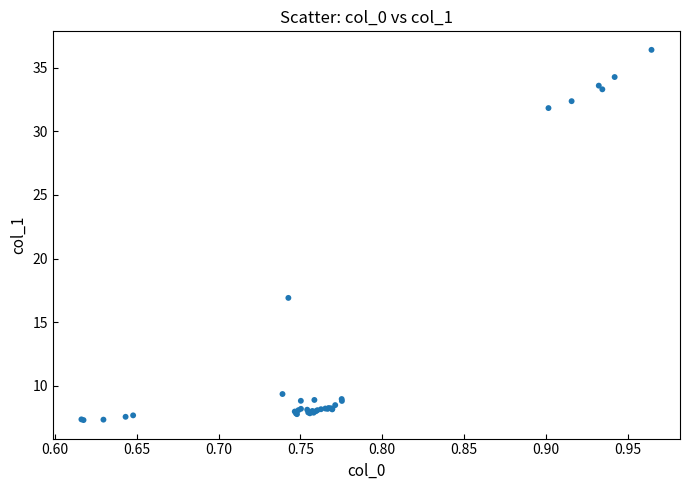

What Y value in the scatter plot is closest to 21?

16.9